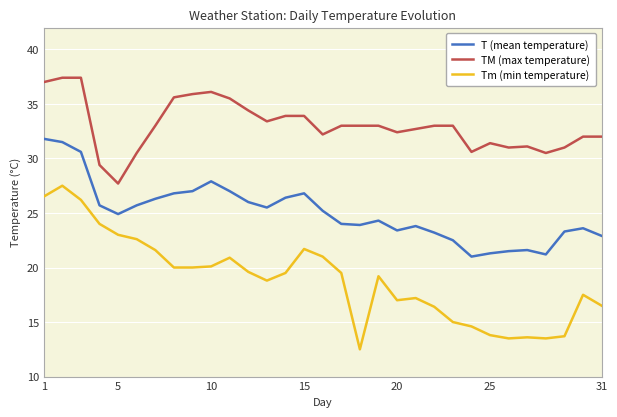

True or false: T (mean temperature) and TM (max temperature) cross at least once.

False